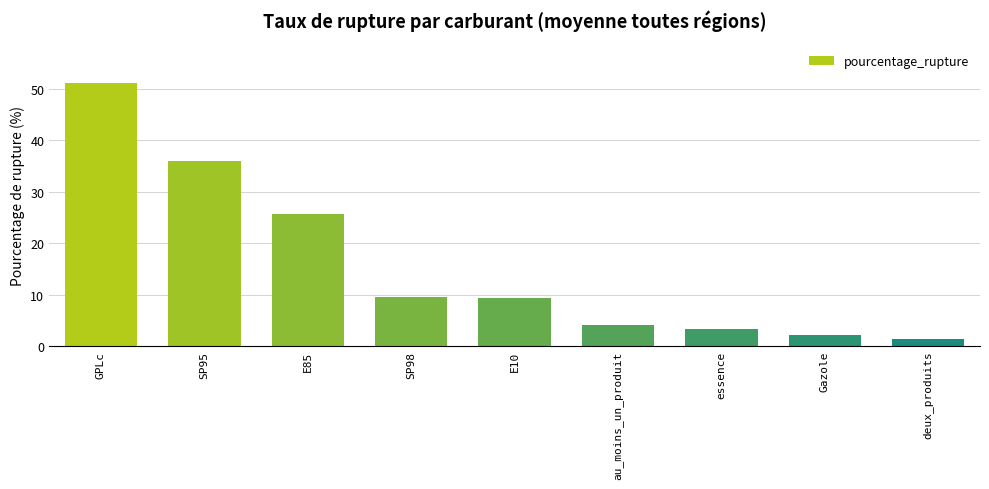

Count the number of categories in the chart.

9